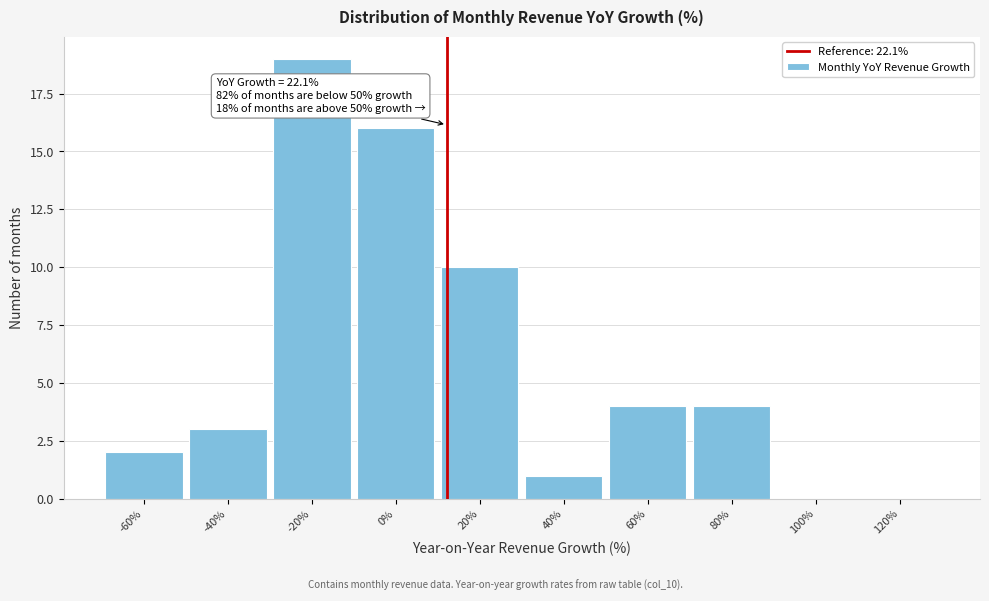

Reading left to right, extract all data points from this chart.

-60%=2	-40%=3	-20%=19	0%=16	20%=10	40%=1	60%=4	80%=4	100%=0	120%=0